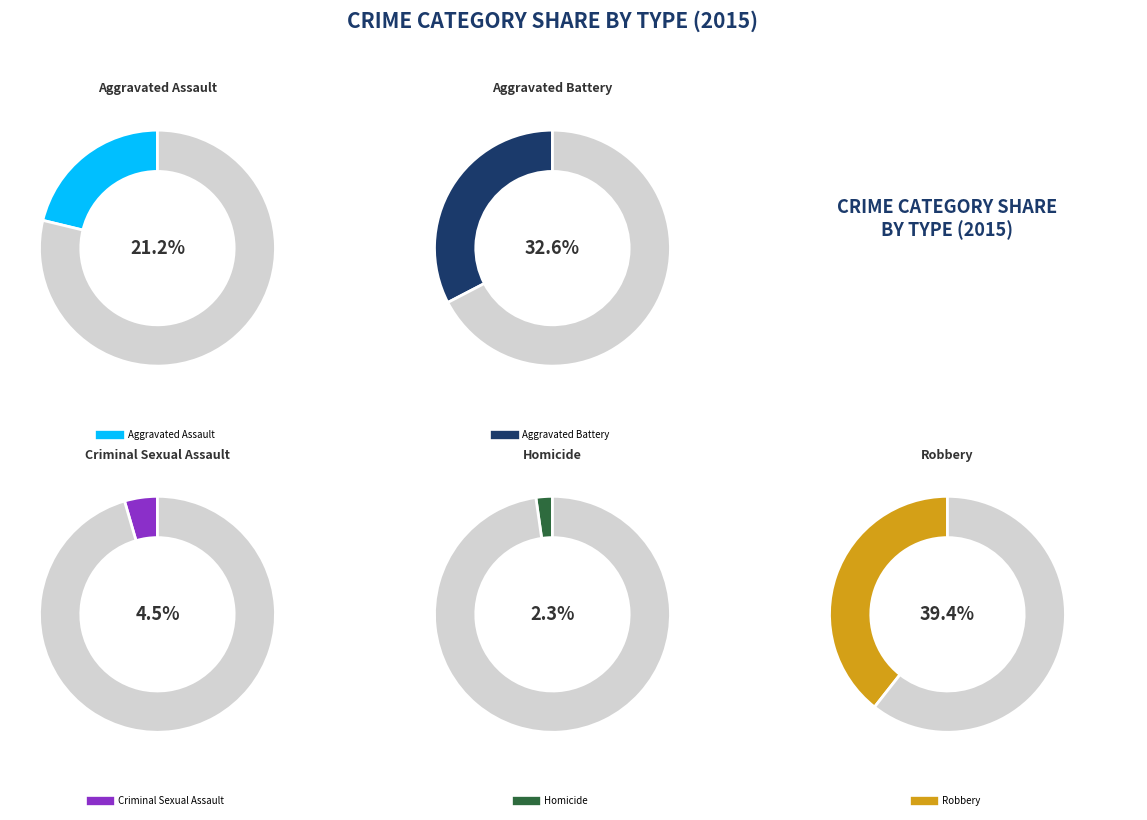

To the nearest percent, what is the average slice percentage?

20%